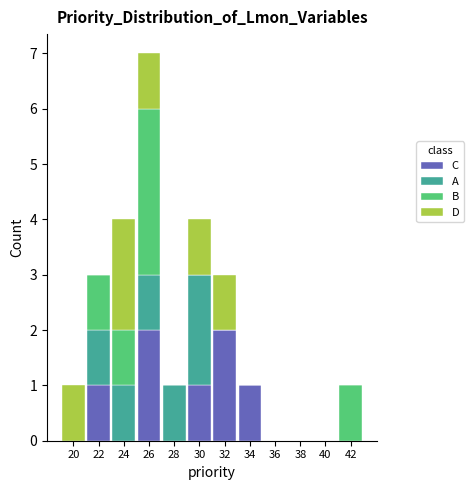

At which category is the sum across all series the highest?

26